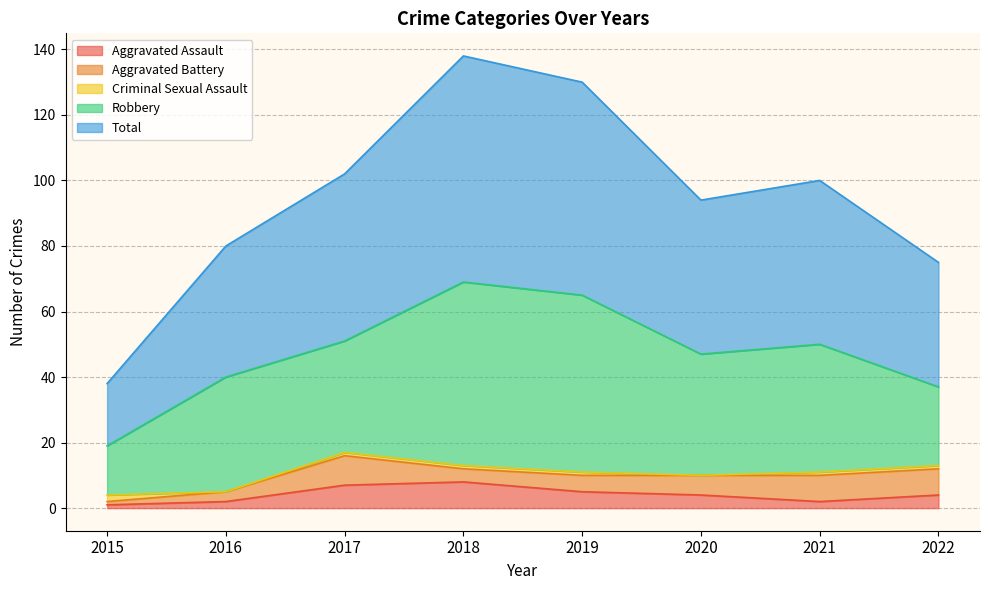

Which series has the largest total across all categories?

Total